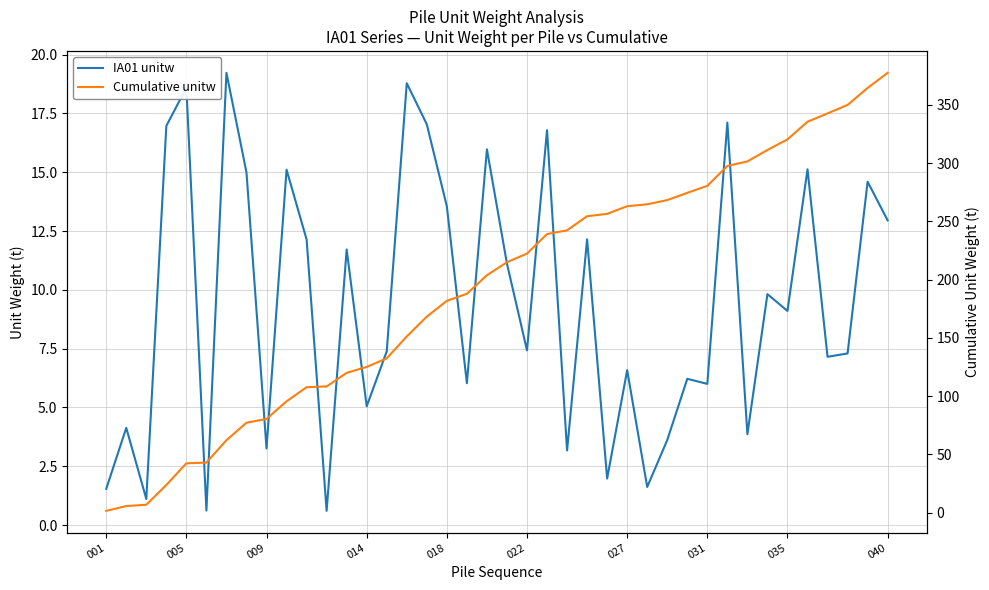

What is the smallest value displayed?

0.6